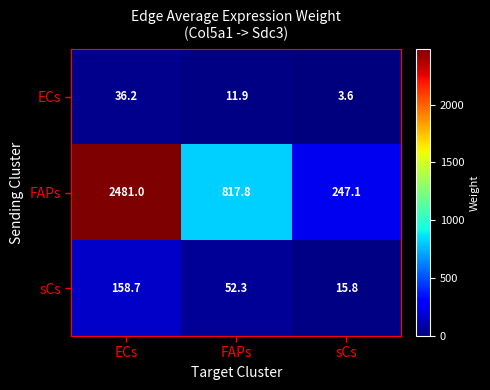

What is the difference between the FAPs values at sCs and FAPs?

570.7